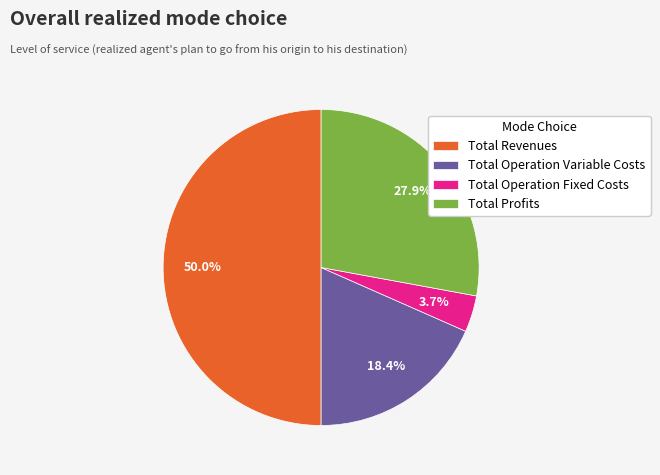

What is the largest slice in the pie chart?

Total Revenues